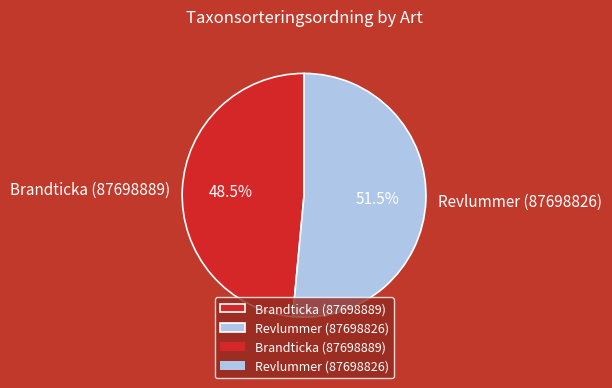

What percentage do Brandticka (87698889) and Revlummer (87698826) together represent?

100.0%